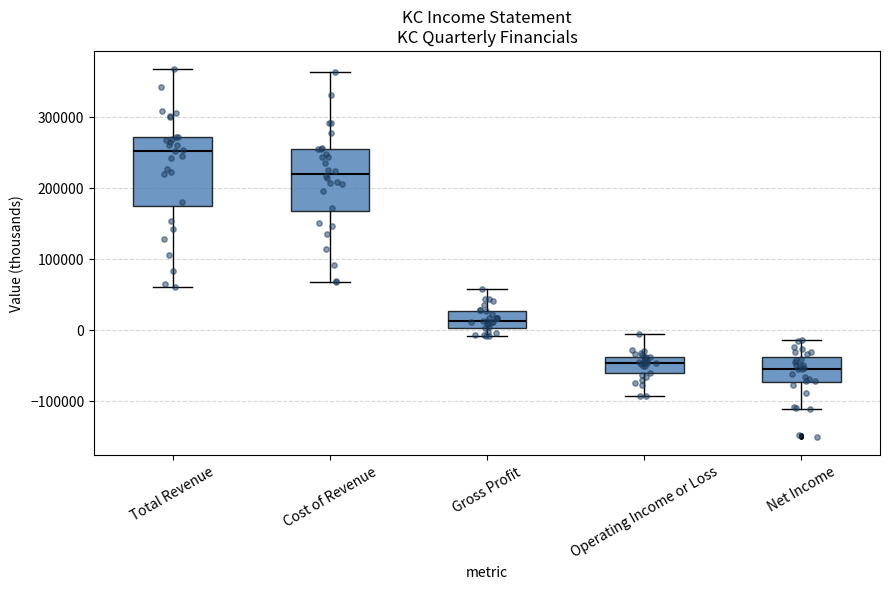

Reading left to right, transcribe this box plot: for each box, give where its median line is, the range the box spans, and where its two whiskers end, as read against the y-axis. The values are not printed on the chart, so give them approximately, as read against the axis.

Total Revenue: median 250000, box 170000 to 270000, whiskers 60000 to 370000
Cost of Revenue: median 220000, box 170000 to 250000, whiskers 70000 to 360000
Gross Profit: median 10000, box 0 to 30000, whiskers -10000 to 60000
Operating Income or Loss: median -50000, box -60000 to -40000, whiskers -90000 to -10000
Net Income: median -50000, box -70000 to -40000, whiskers -110000 to -10000